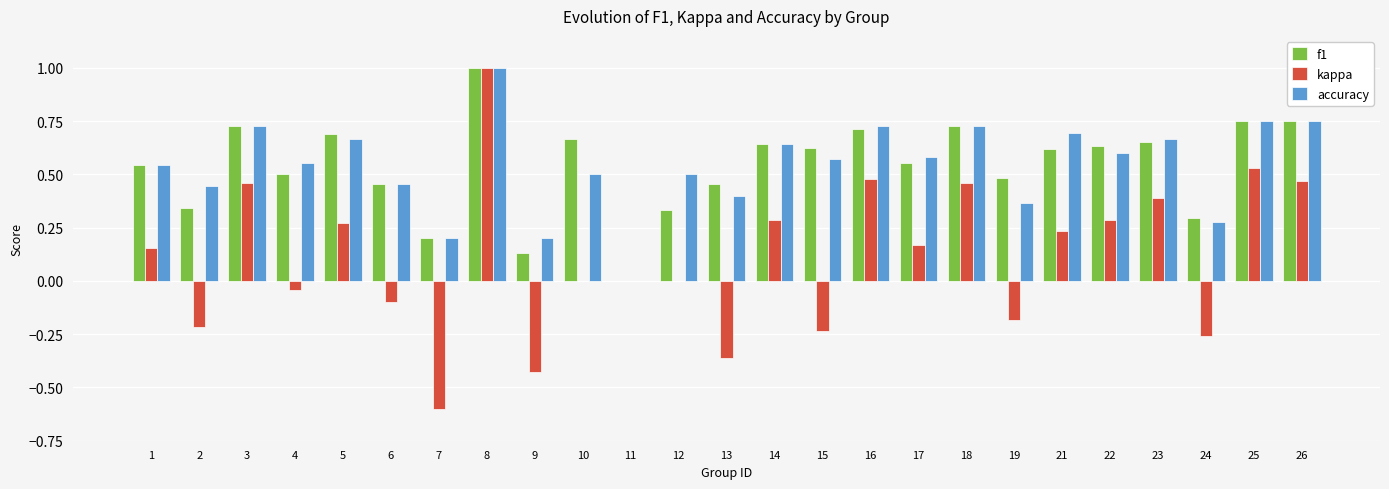

What is the highest value of the accuracy series?

1.0